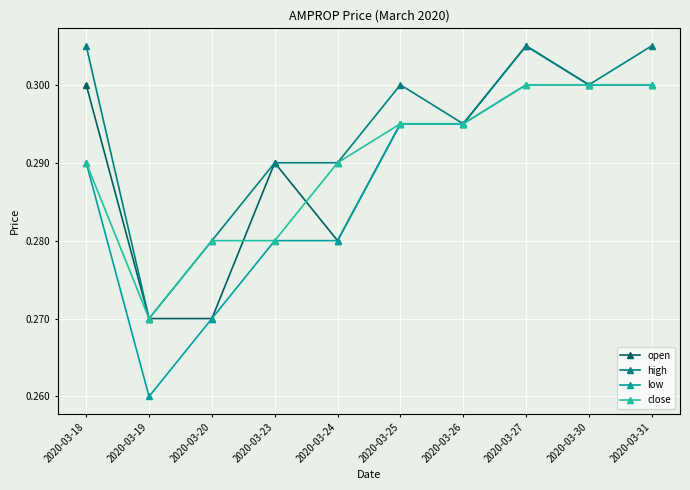

At which category is the sum across all series the highest?

2020-03-27